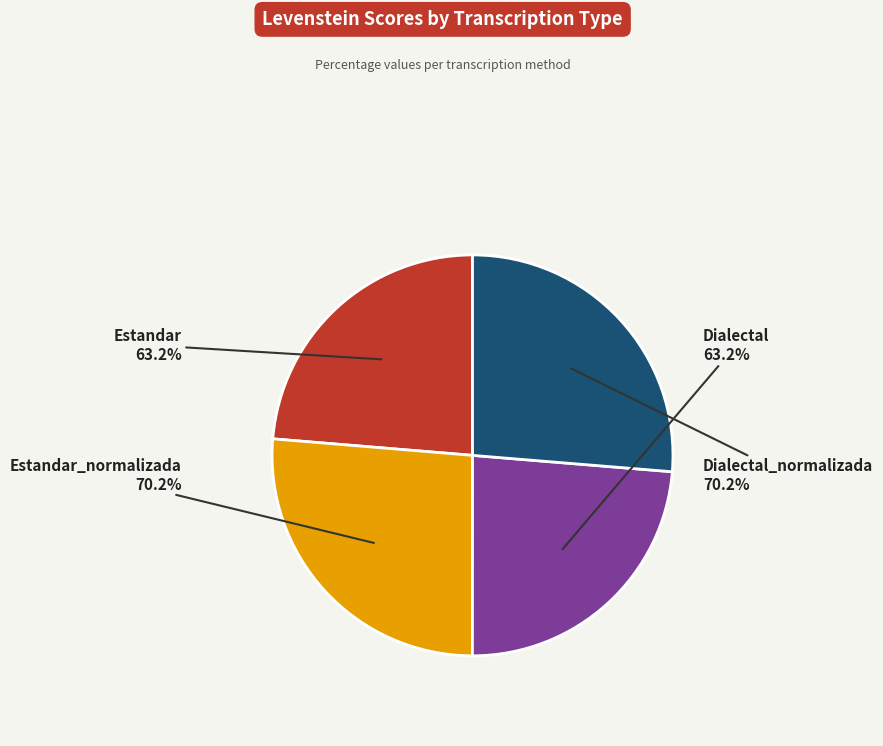

How much of the chart is everything except Estandar?

76.3%